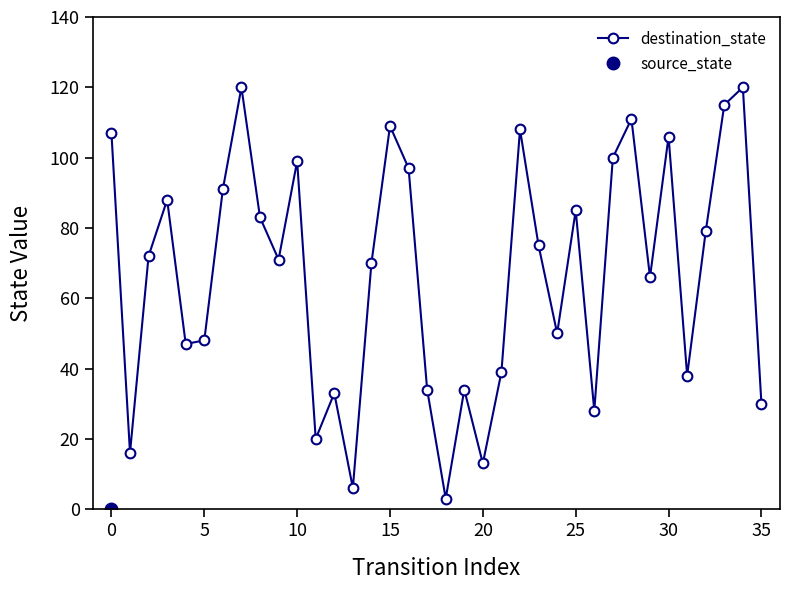

What is the difference between the maximum and minimum values?

117